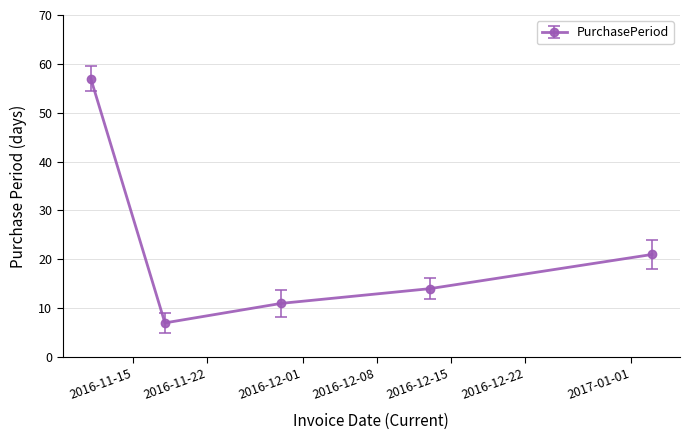

What is the sum of all values?

110